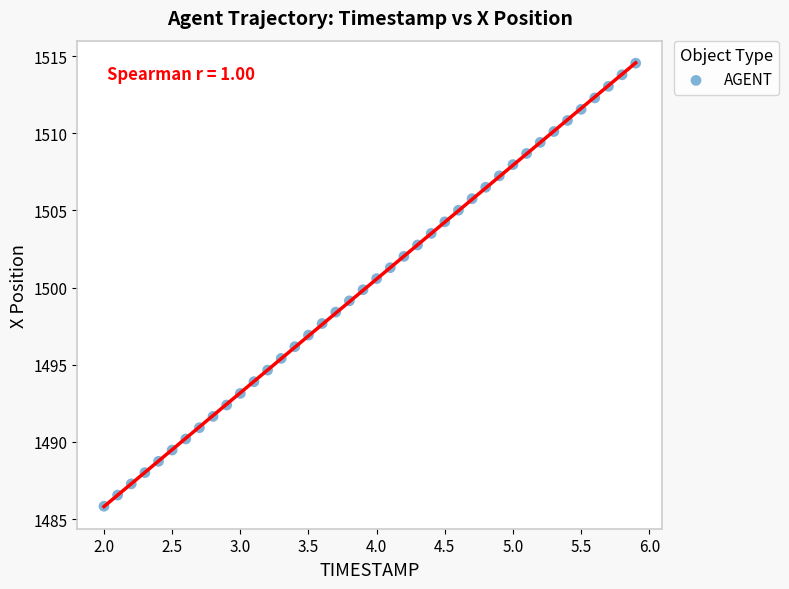

What is the range of X values (max minus min)?

3.9